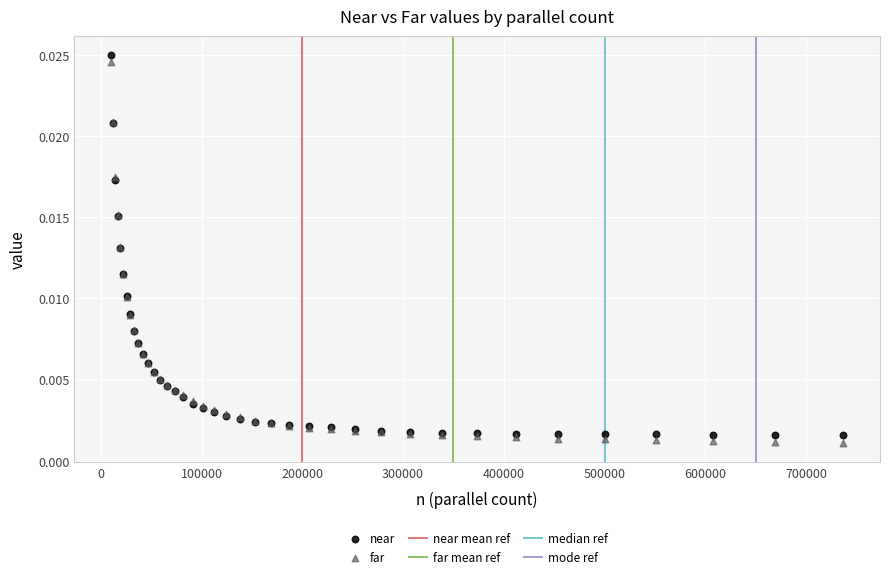

Which series contains the highest Y value?

near